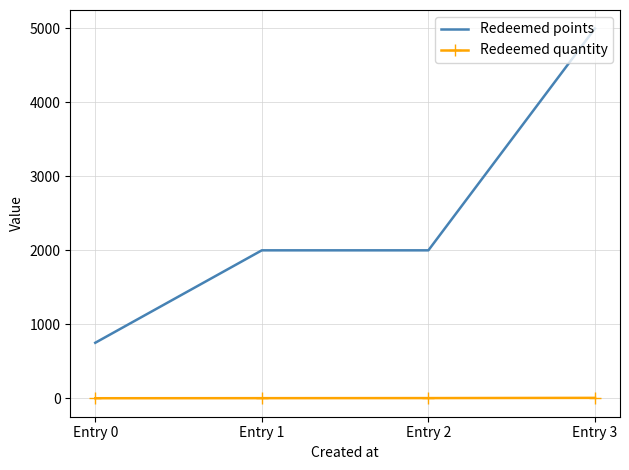

Is the value of Redeemed points at Entry 1 greater than the value of Redeemed quantity at Entry 1?

Yes